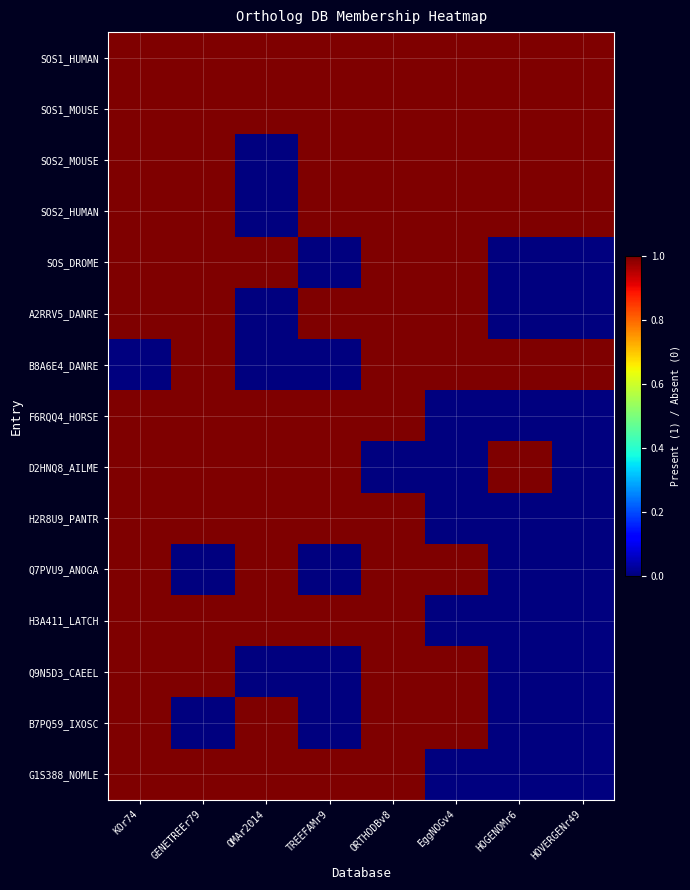

Reading left to right, extract all data points from this chart.

SOS1_HUMAN: KOr74=1	GENETREEr79=1	OMAr2014=1	TREEFAMr9=1	ORTHODBv8=1	EggNOGv4=1	HOGENOMr6=1	HOVERGENr49=1
SOS1_MOUSE: KOr74=1	GENETREEr79=1	OMAr2014=1	TREEFAMr9=1	ORTHODBv8=1	EggNOGv4=1	HOGENOMr6=1	HOVERGENr49=1
SOS2_MOUSE: KOr74=1	GENETREEr79=1	OMAr2014=0	TREEFAMr9=1	ORTHODBv8=1	EggNOGv4=1	HOGENOMr6=1	HOVERGENr49=1
SOS2_HUMAN: KOr74=1	GENETREEr79=1	OMAr2014=0	TREEFAMr9=1	ORTHODBv8=1	EggNOGv4=1	HOGENOMr6=1	HOVERGENr49=1
SOS_DROME: KOr74=1	GENETREEr79=1	OMAr2014=1	TREEFAMr9=0	ORTHODBv8=1	EggNOGv4=1	HOGENOMr6=0	HOVERGENr49=0
A2RRV5_DANRE: KOr74=1	GENETREEr79=1	OMAr2014=0	TREEFAMr9=1	ORTHODBv8=1	EggNOGv4=1	HOGENOMr6=0	HOVERGENr49=0
B8A6E4_DANRE: KOr74=0	GENETREEr79=1	OMAr2014=0	TREEFAMr9=0	ORTHODBv8=1	EggNOGv4=1	HOGENOMr6=1	HOVERGENr49=1
F6RQQ4_HORSE: KOr74=1	GENETREEr79=1	OMAr2014=1	TREEFAMr9=1	ORTHODBv8=1	EggNOGv4=0	HOGENOMr6=0	HOVERGENr49=0
D2HNQ8_AILME: KOr74=1	GENETREEr79=1	OMAr2014=1	TREEFAMr9=1	ORTHODBv8=0	EggNOGv4=0	HOGENOMr6=1	HOVERGENr49=0
H2R8U9_PANTR: KOr74=1	GENETREEr79=1	OMAr2014=1	TREEFAMr9=1	ORTHODBv8=1	EggNOGv4=0	HOGENOMr6=0	HOVERGENr49=0
Q7PVU9_ANOGA: KOr74=1	GENETREEr79=0	OMAr2014=1	TREEFAMr9=0	ORTHODBv8=1	EggNOGv4=1	HOGENOMr6=0	HOVERGENr49=0
H3A411_LATCH: KOr74=1	GENETREEr79=1	OMAr2014=1	TREEFAMr9=1	ORTHODBv8=1	EggNOGv4=0	HOGENOMr6=0	HOVERGENr49=0
Q9N5D3_CAEEL: KOr74=1	GENETREEr79=1	OMAr2014=0	TREEFAMr9=0	ORTHODBv8=1	EggNOGv4=1	HOGENOMr6=0	HOVERGENr49=0
B7PQ59_IXOSC: KOr74=1	GENETREEr79=0	OMAr2014=1	TREEFAMr9=0	ORTHODBv8=1	EggNOGv4=1	HOGENOMr6=0	HOVERGENr49=0
G1S388_NOMLE: KOr74=1	GENETREEr79=1	OMAr2014=1	TREEFAMr9=1	ORTHODBv8=1	EggNOGv4=0	HOGENOMr6=0	HOVERGENr49=0